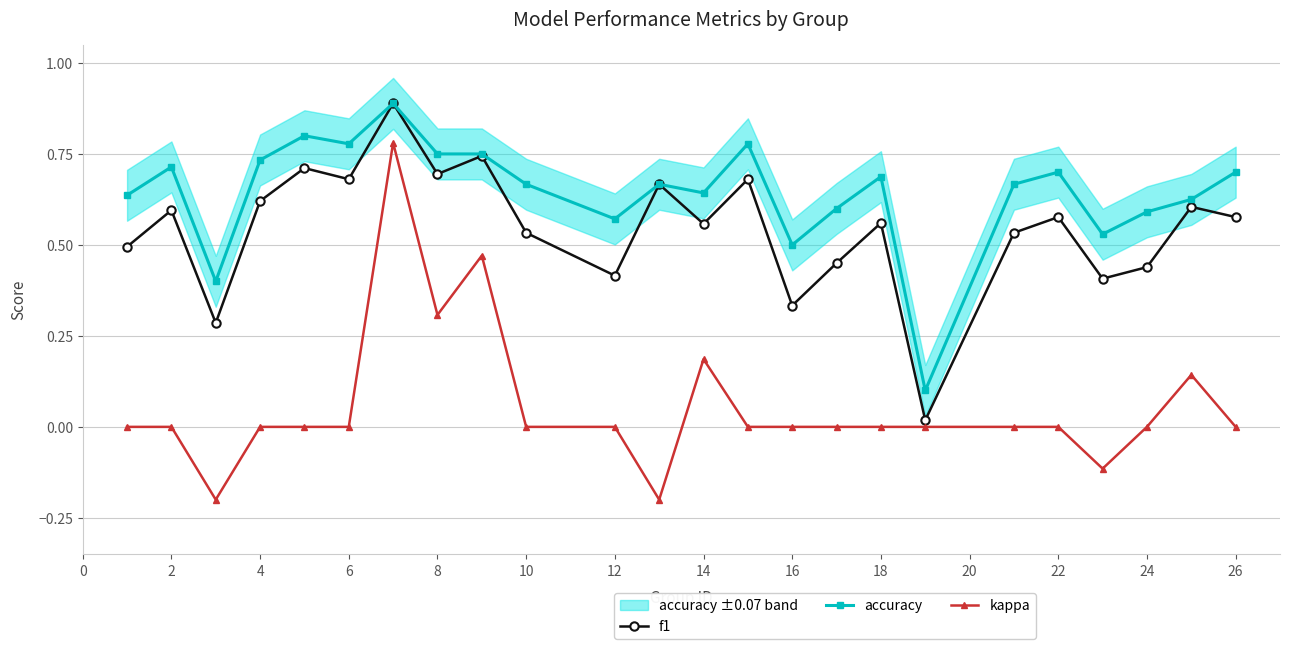

True or false: accuracy has a value of 0.3 at 16.

False